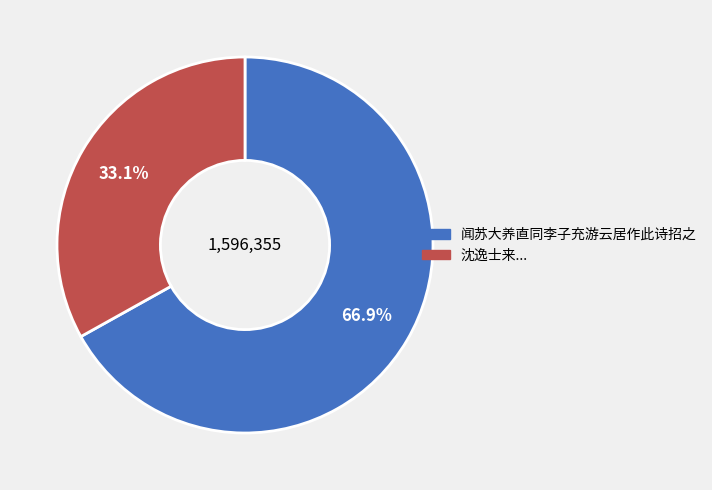

Does any single category account for the majority?

Yes